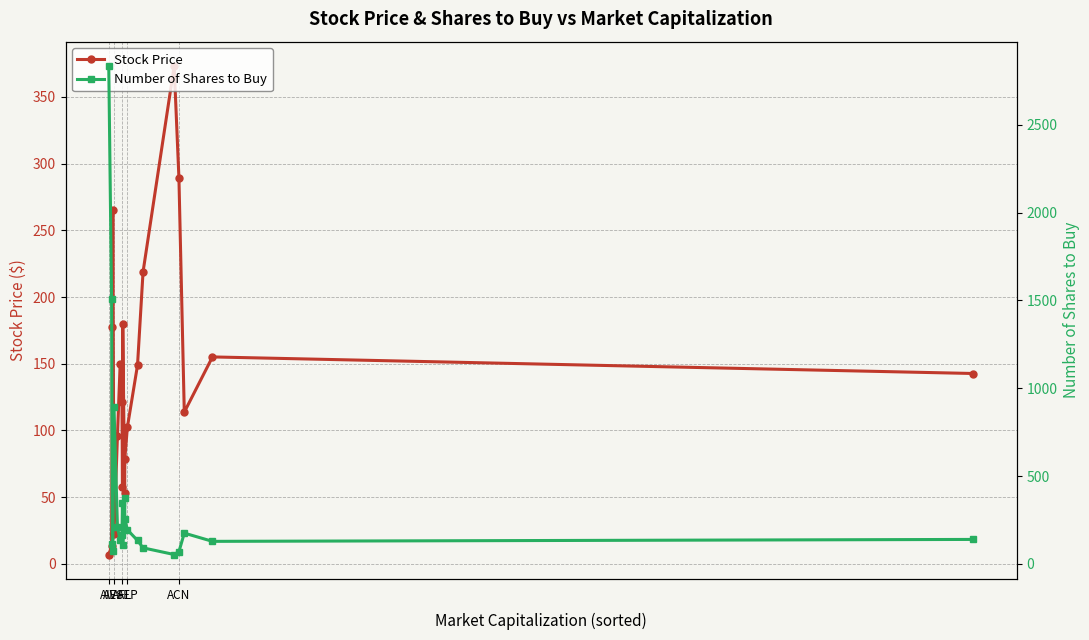

How many data points in Number of Shares to Buy are less than 164?

10